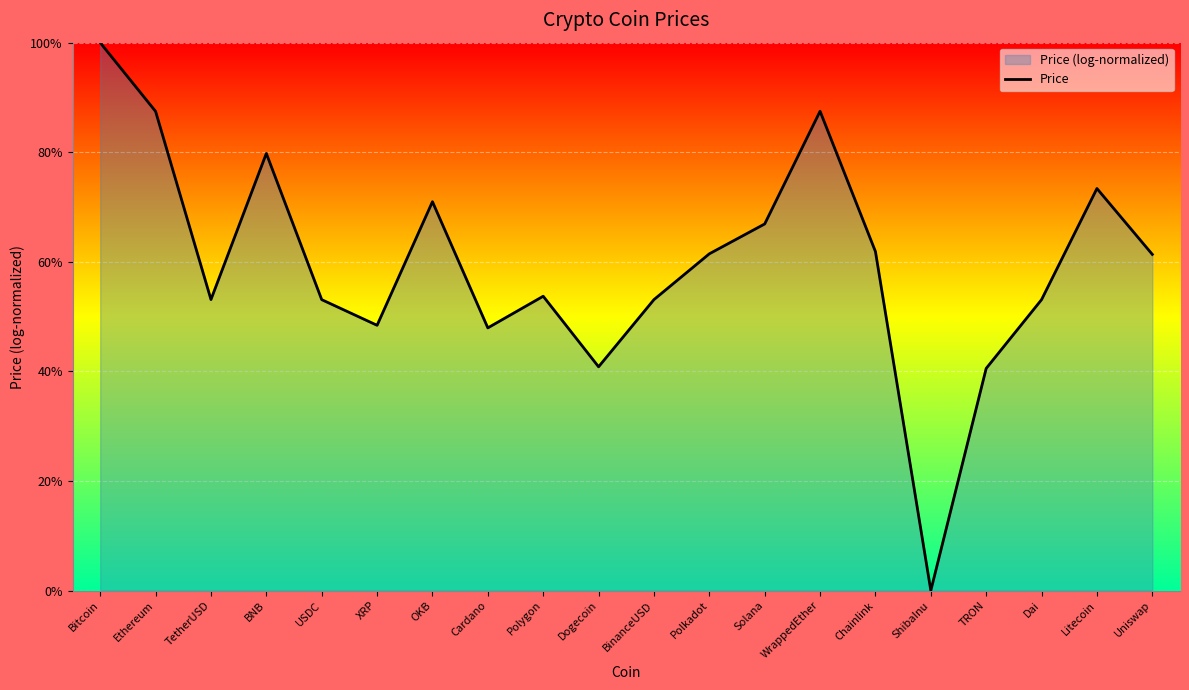

List the labels in order of value, largest first.

Bitcoin, WrappedEther, Ethereum, BNB, Litecoin, OKB, Solana, Chainlink, Polkadot, Uniswap, Polygon, TetherUSD, BinanceUSD, Dai, USDC, XRP, Cardano, Dogecoin, TRON, ShibaInu